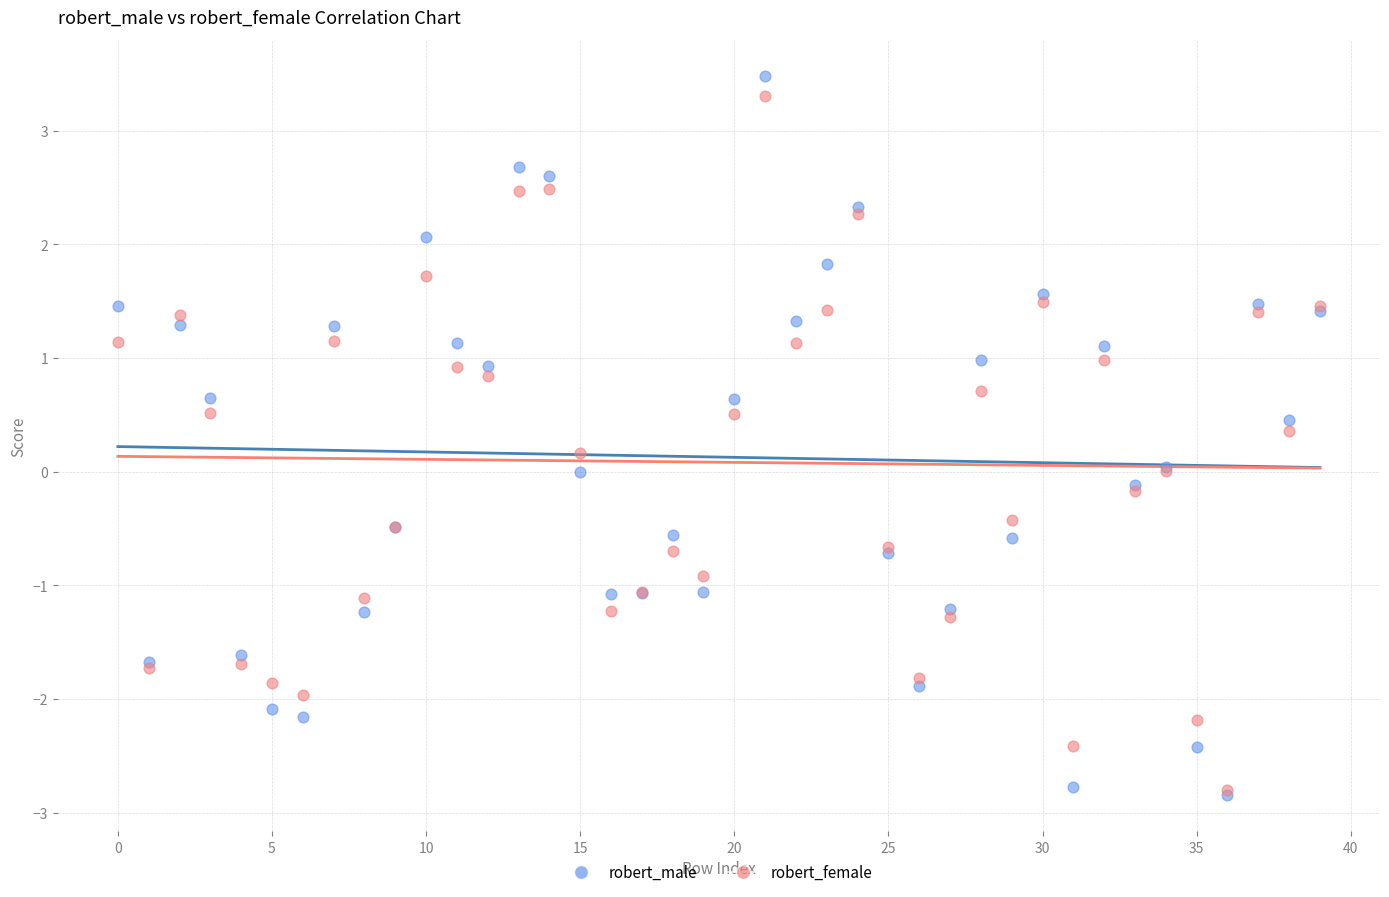

What are all the series names shown in the legend?

robert_male, robert_female